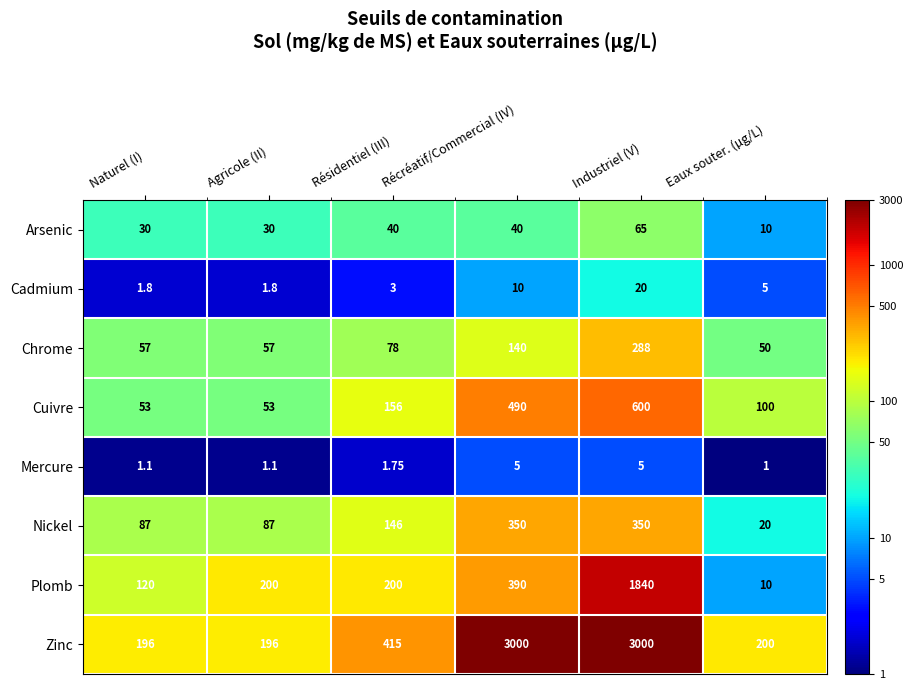

Rank the series by their maximum value, from lowest to highest.

Mercure, Cadmium, Arsenic, Chrome, Nickel, Cuivre, Plomb, Zinc